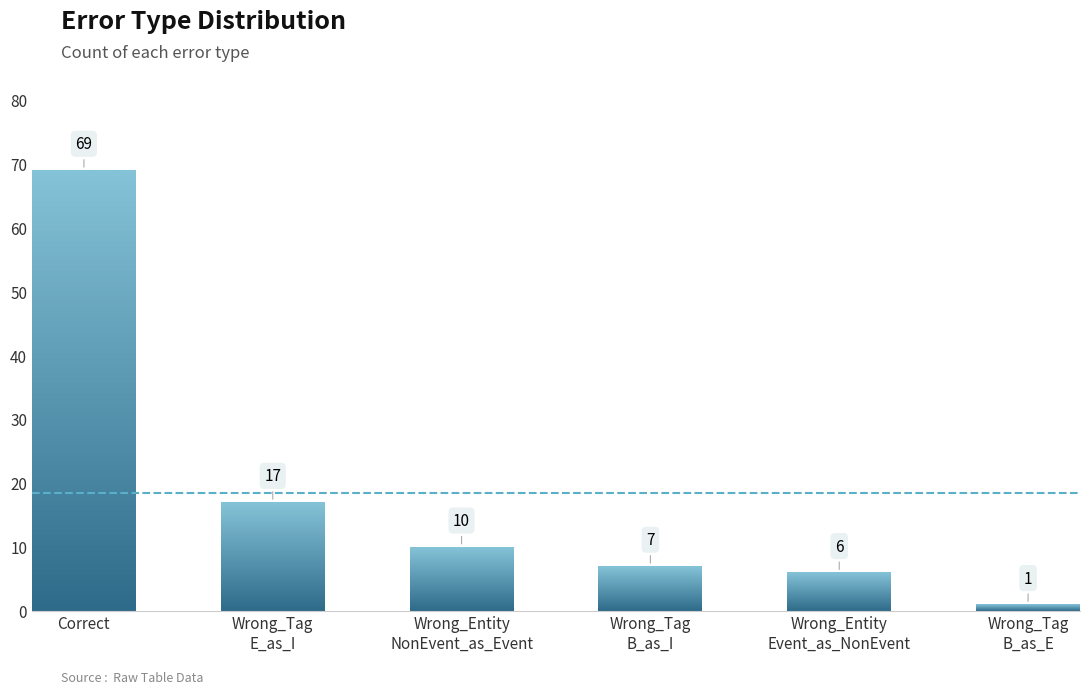

Between Wrong_Tag
B_as_E and Wrong_Entity
Event_as_NonEvent, which is larger?

Wrong_Entity
Event_as_NonEvent